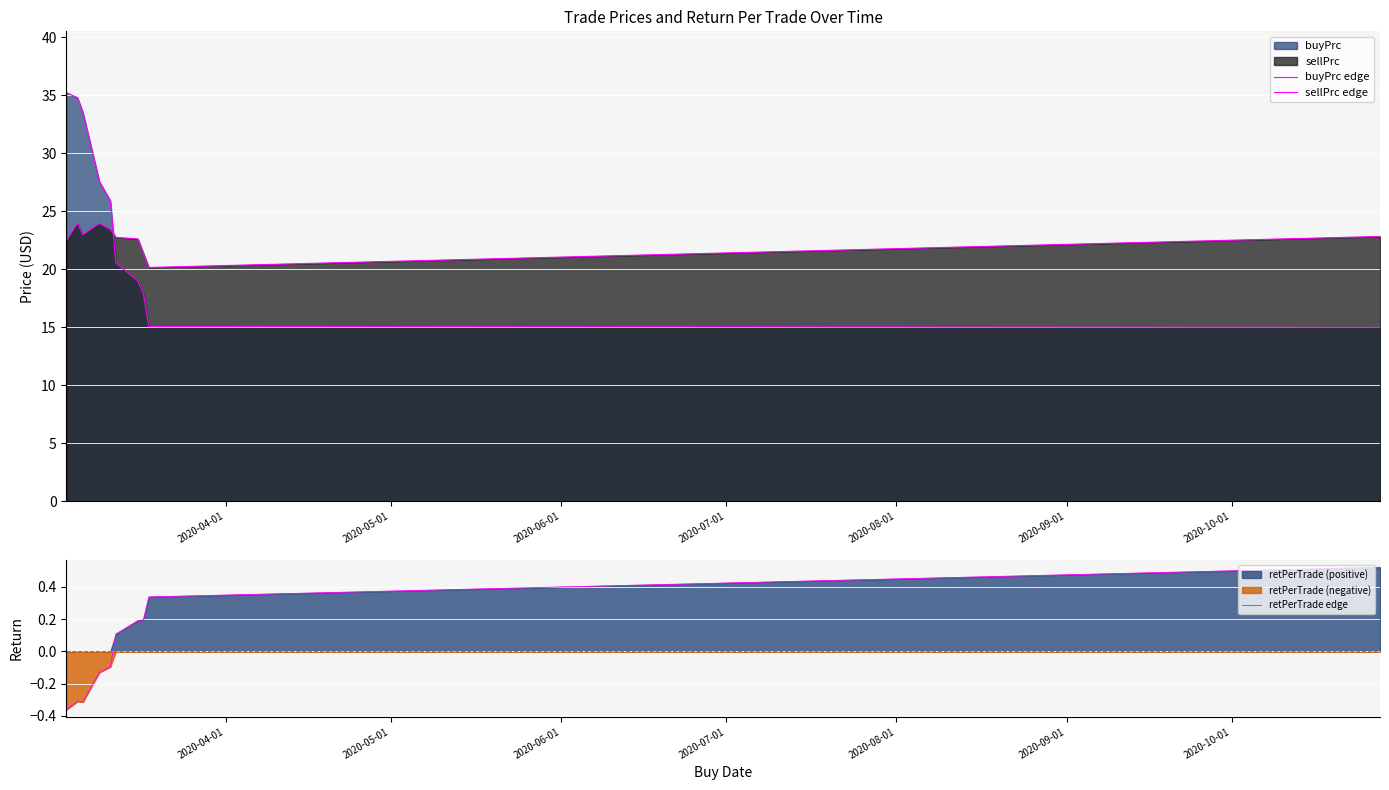

List the series in order of their peak value, lowest first.

retPerTrade edge, sellPrc edge, buyPrc edge